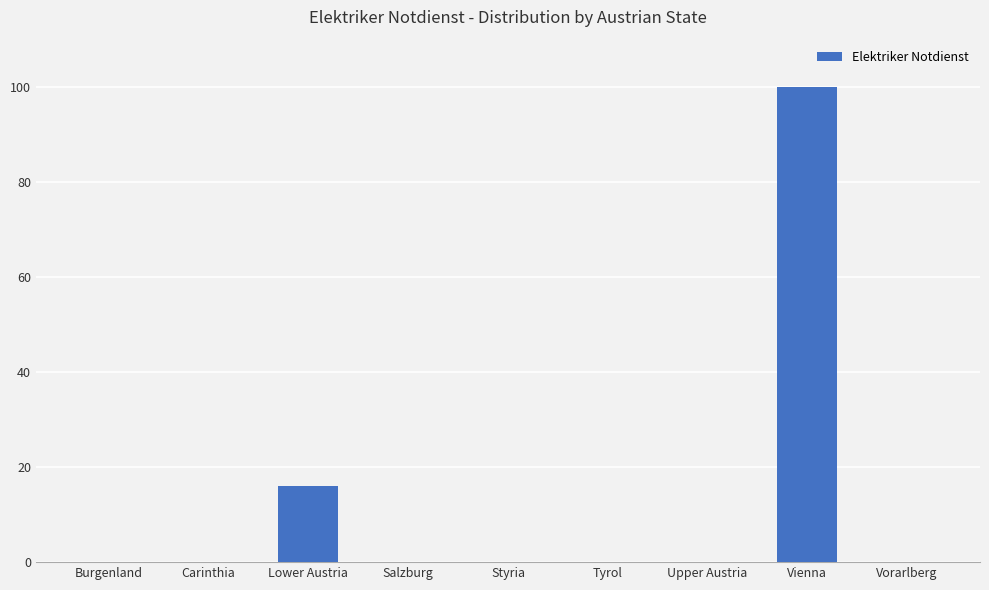

What is the sum of all values?

116